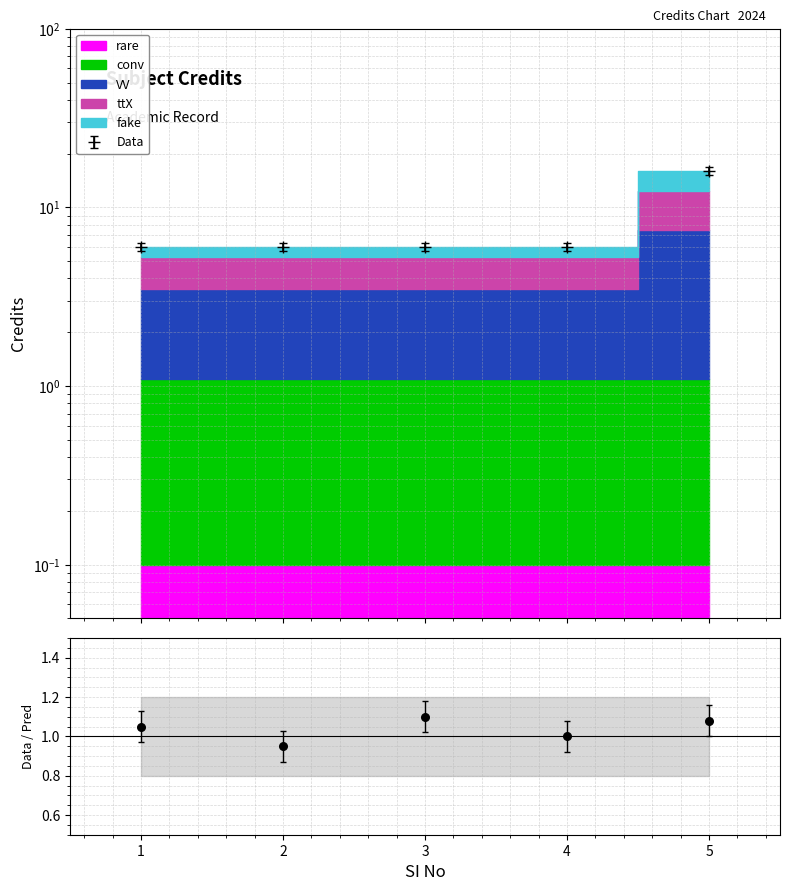

What is the ratio of the value at 2 to the value at 3?

1.0